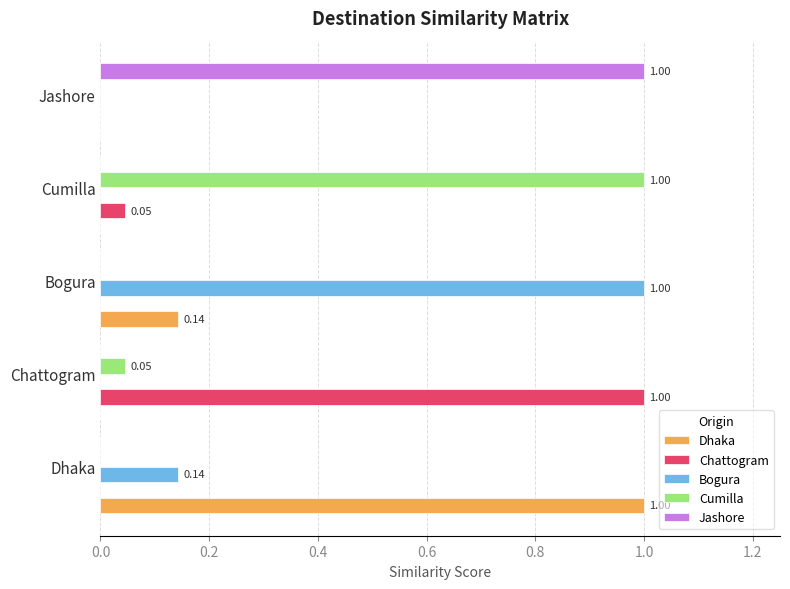

How many data points does each series have?

5